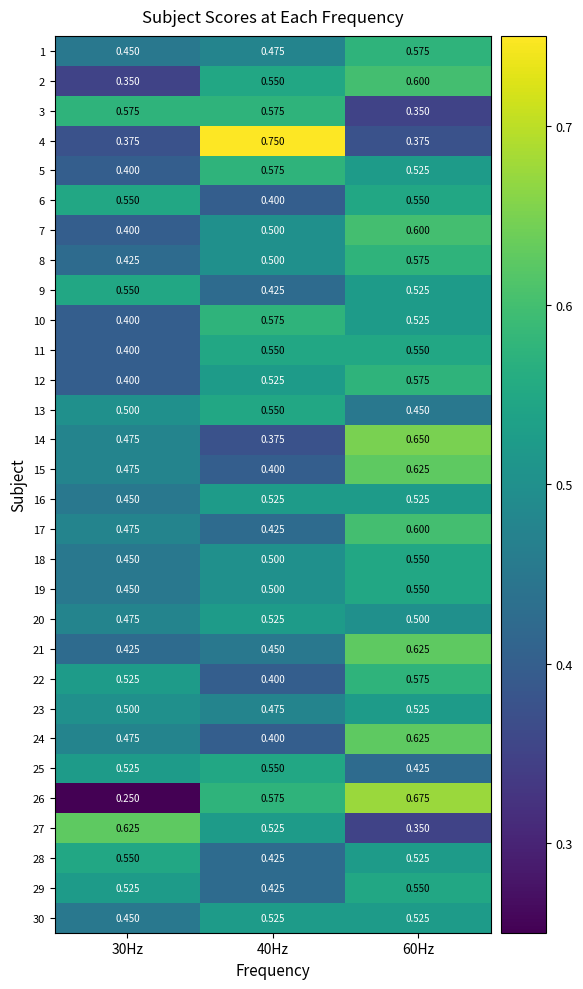

Is the value of 29 at 40Hz greater than the value of 8 at 60Hz?

No